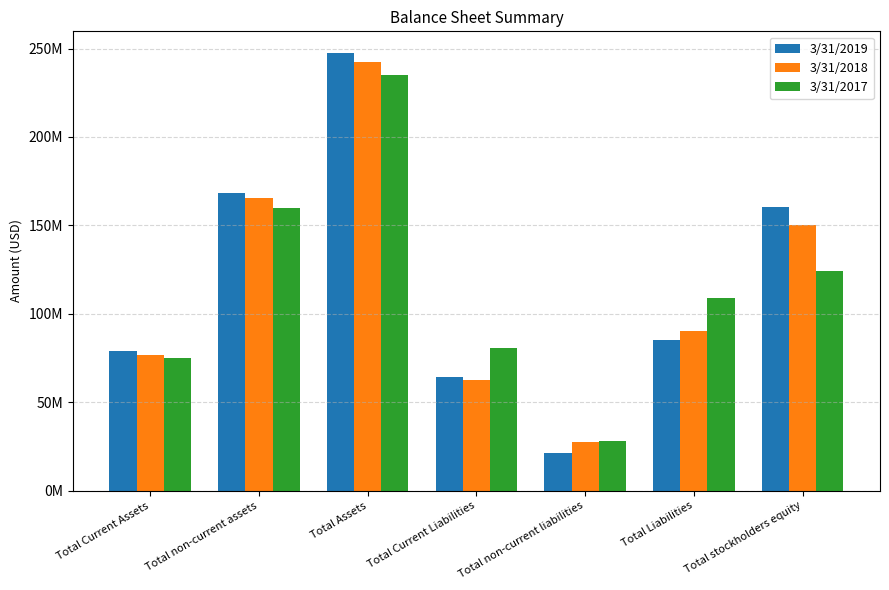

Are the bars horizontal?

No